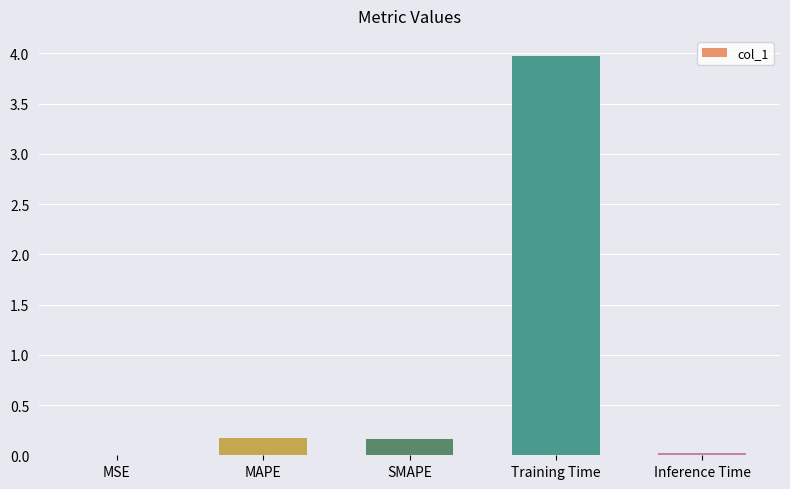

Is it true that the value at Training Time is 5.9?

False